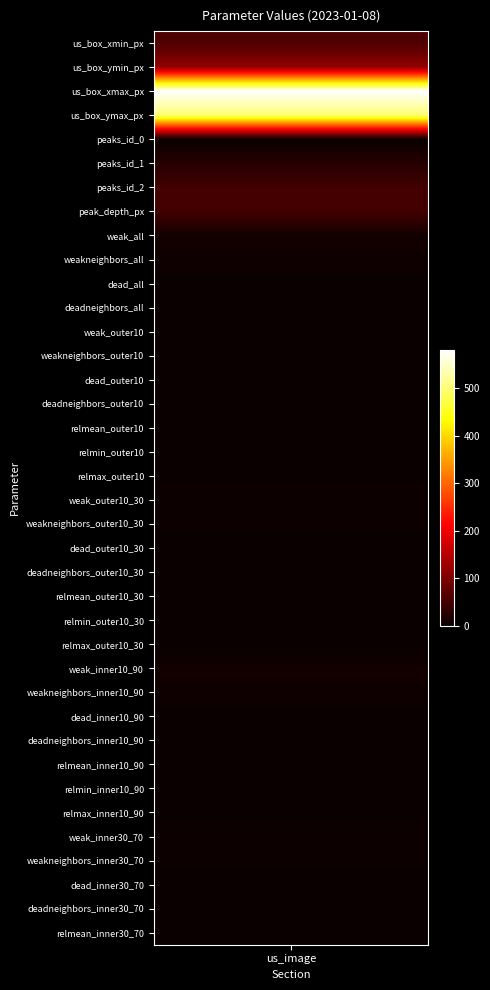

Rank the categories by value from highest to lowest.

us_box_xmax_px, us_box_ymax_px, us_box_ymin_px, us_box_xmin_px, peaks_id_2, peak_depth_px, peaks_id_1, weak_all, weak_inner10_90, weakneighbors_all, weakneighbors_inner10_90, weak_outer10_30, weak_inner30_70, weakneighbors_outer10_30, weakneighbors_inner30_70, relmax_outer10, relmax_outer10_30, relmax_inner10_90, relmean_outer10, relmean_inner30_70, peaks_id_0, relmean_inner10_90, relmean_outer10_30, relmin_outer10, relmin_outer10_30, relmin_inner10_90, dead_all, deadneighbors_all, weak_outer10, weakneighbors_outer10, dead_outer10, deadneighbors_outer10, dead_outer10_30, deadneighbors_outer10_30, dead_inner10_90, deadneighbors_inner10_90, dead_inner30_70, deadneighbors_inner30_70